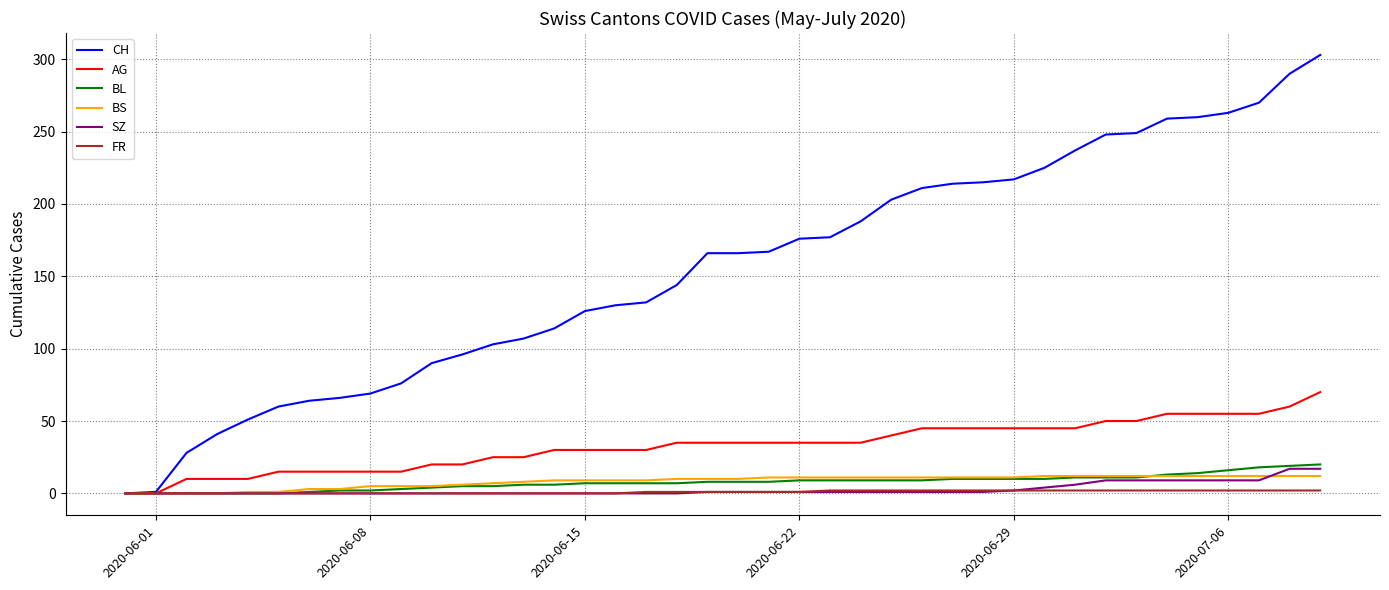

What is the maximum value for CH?

303